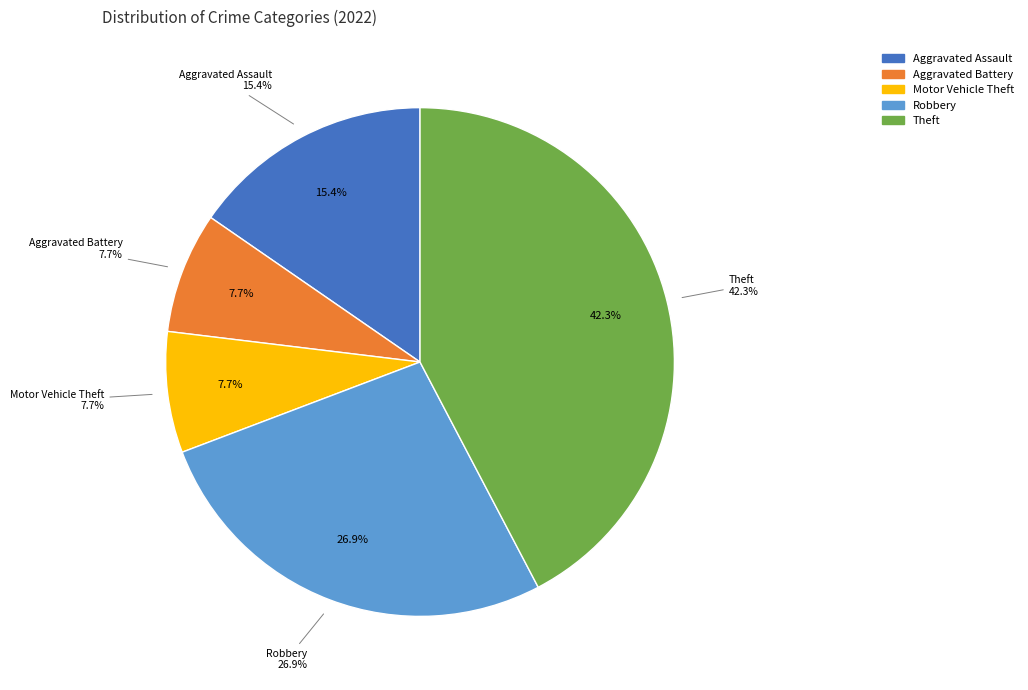

Count the number of slices in the pie.

6